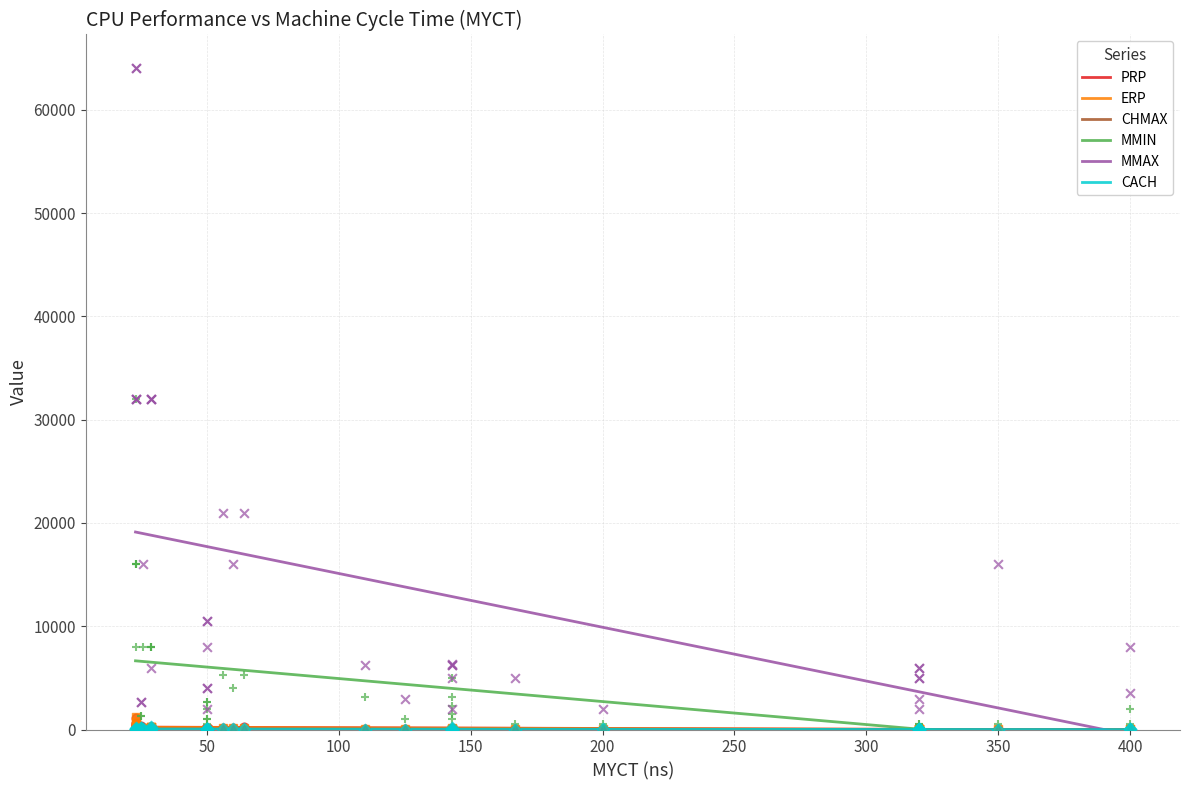

Which series has the widest spread of Y values?

MMAX